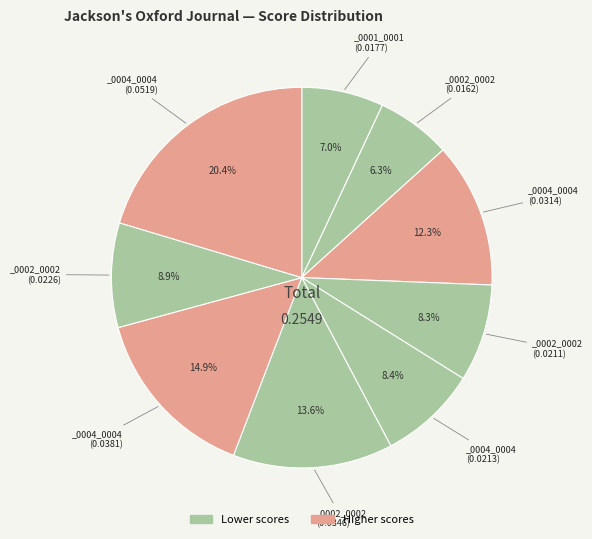

How many segments does this pie chart have?

9